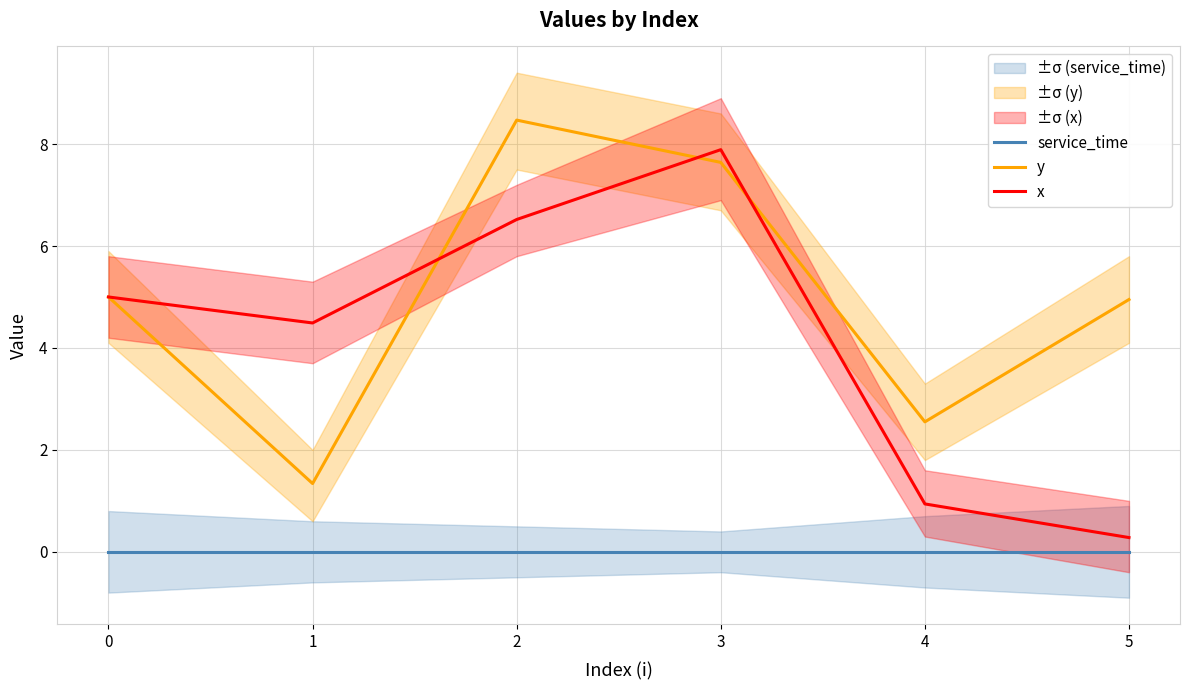

Which series has the widest spread of values?

x